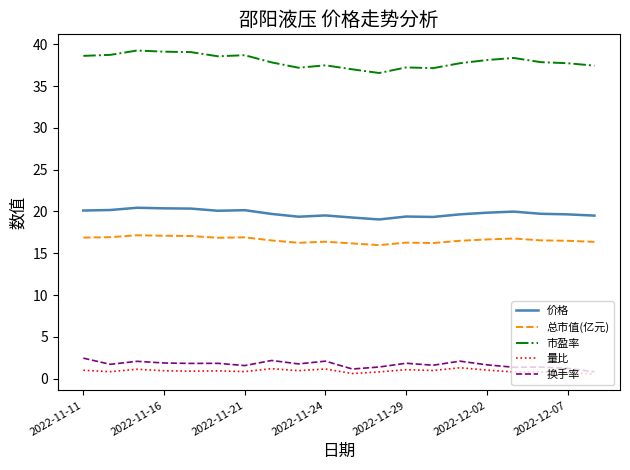

What is the maximum value for 换手率?

2.5